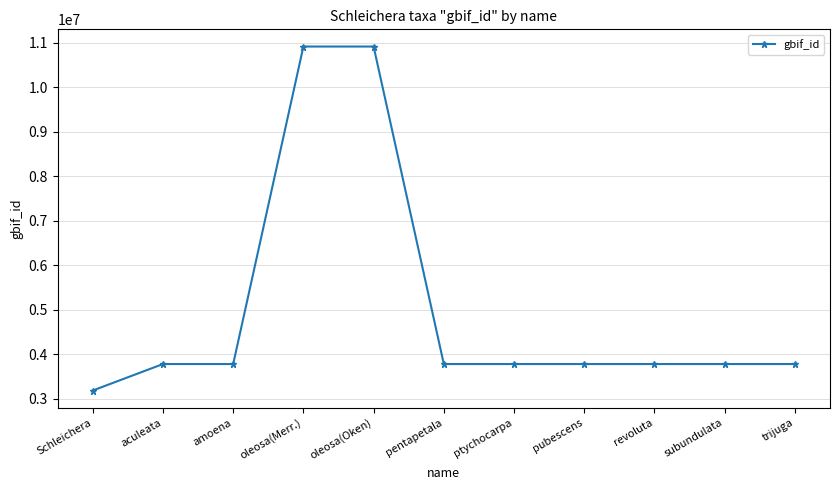

Does the chart display data point markers on the line(s)?

Yes